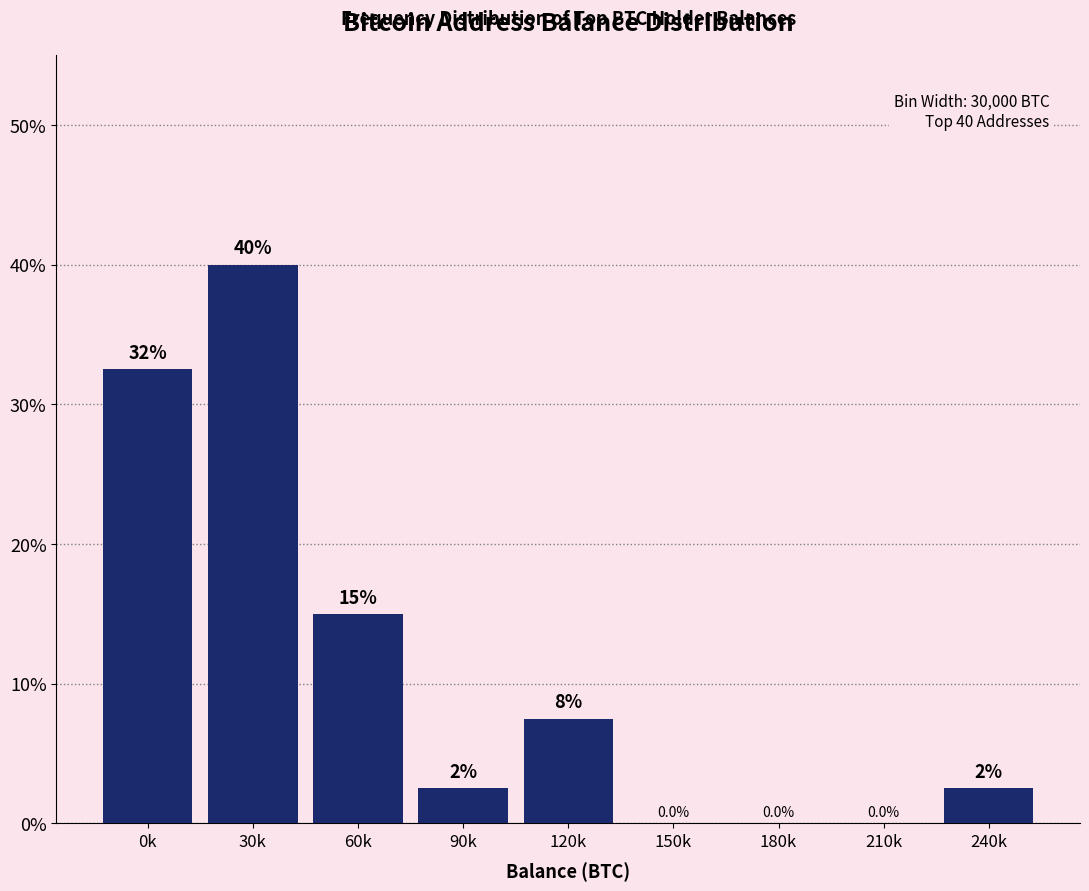

Reading left to right, what are all the values shown in this chart?

0k=32.5	30k=40.0	60k=15.0	90k=2.5	120k=7.5	150k=0.0	180k=0.0	210k=0.0	240k=2.5